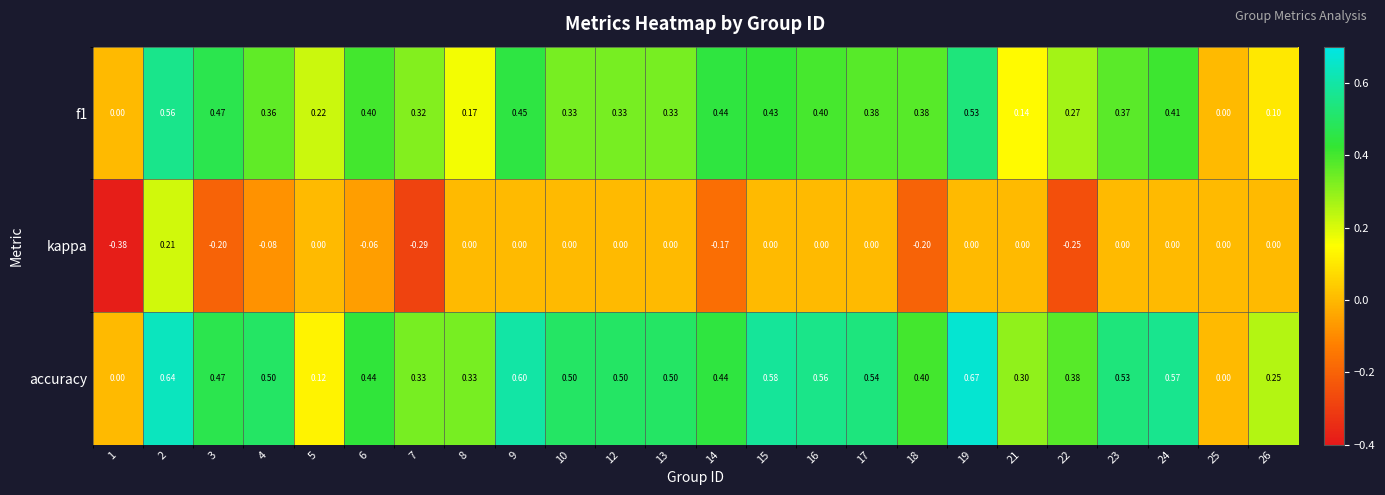

What is the difference between the highest and lowest values at 4?

0.6